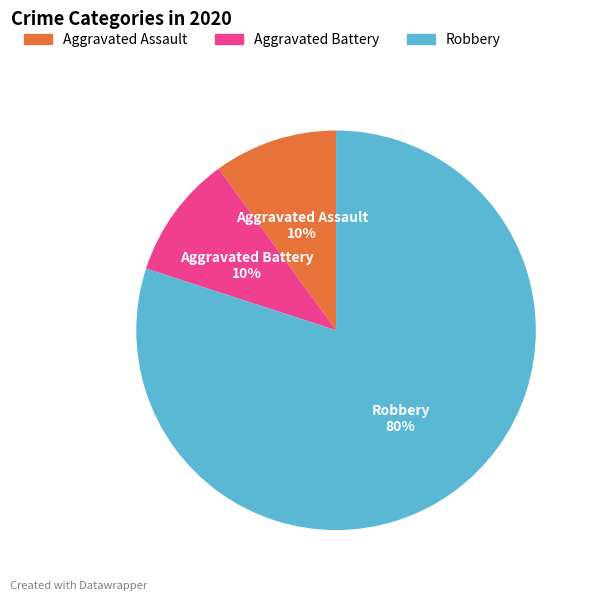

Count the number of slices in the pie.

3